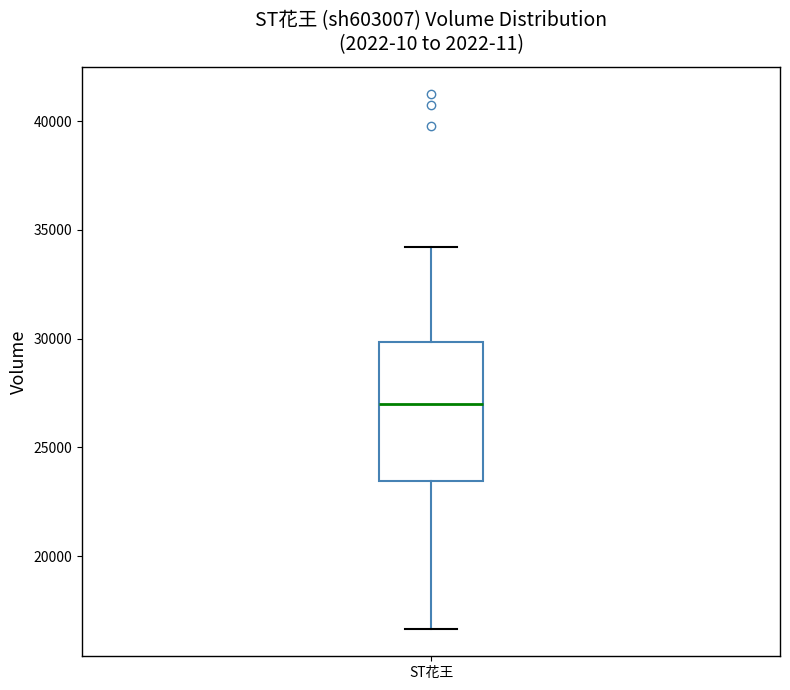

Where is the upper edge of the box for ST花王 on the y-axis? The values are not printed on the chart, so give them approximately, as read against the axis.

30000